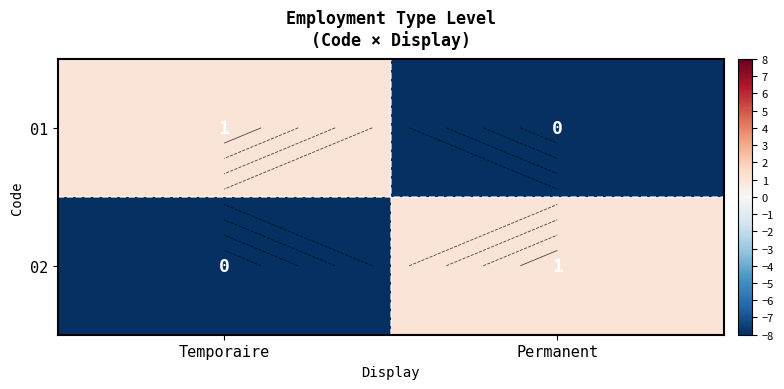

Which series changed the most between Temporaire and Permanent?

01